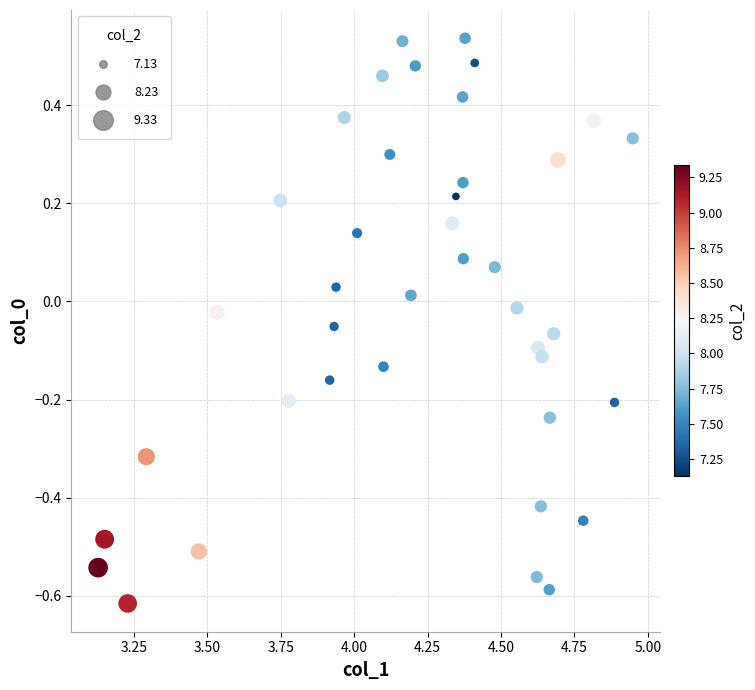

What is the range of X values (max minus min)?

1.8